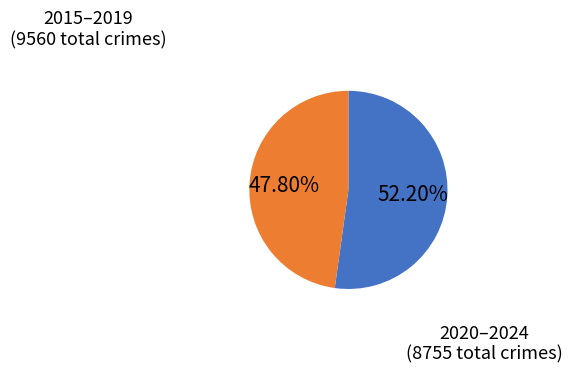

Is there any slice that represents more than half of the pie?

Yes